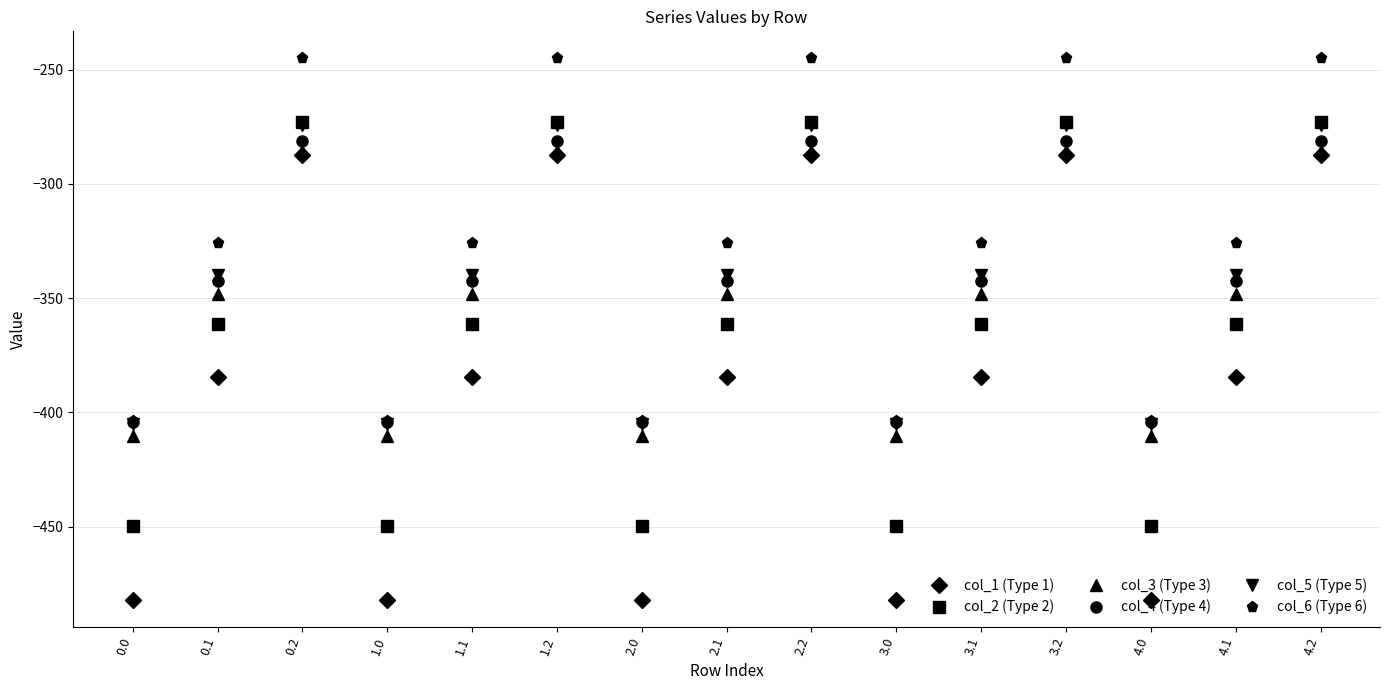

Count the number of data series in this chart.

6